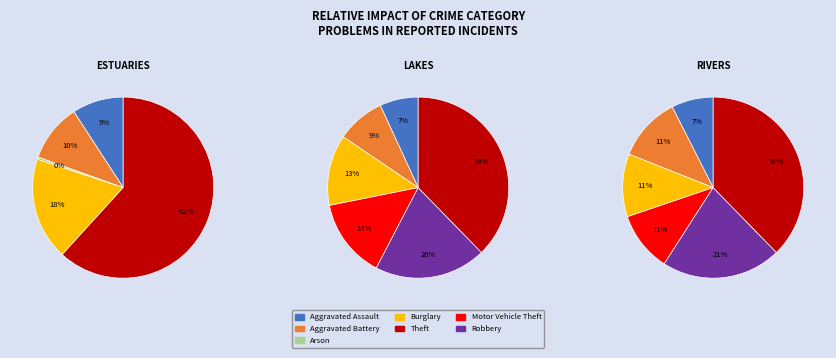

To the nearest percent, what percentage of the pie is Theft?

36%